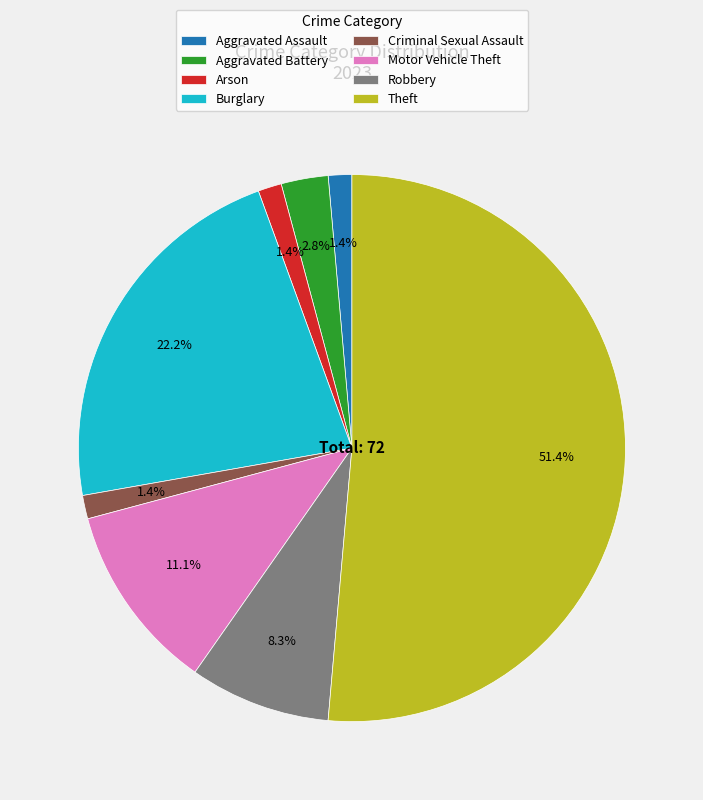

Approximately how many times larger is the value at Motor Vehicle Theft compared to Aggravated Battery?

4.0